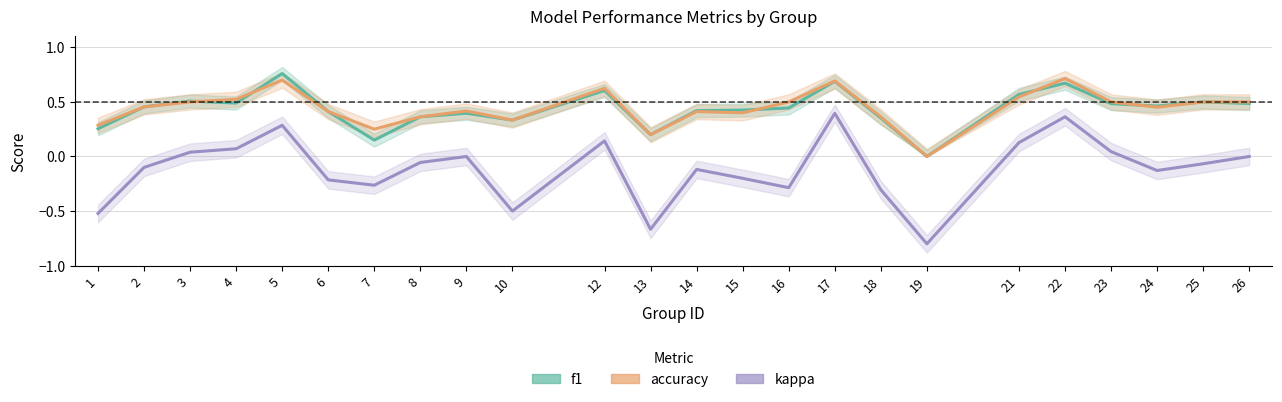

The value of f1 at 14 is 0.4. True or false?

True